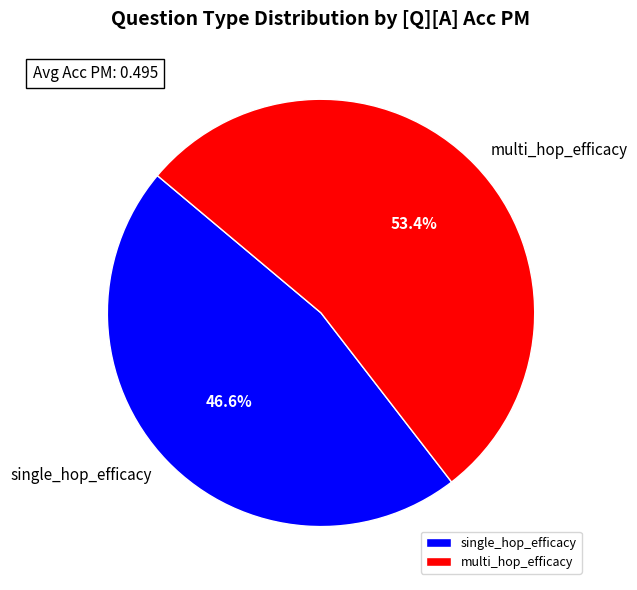

Which category has the biggest portion of the pie?

multi_hop_efficacy